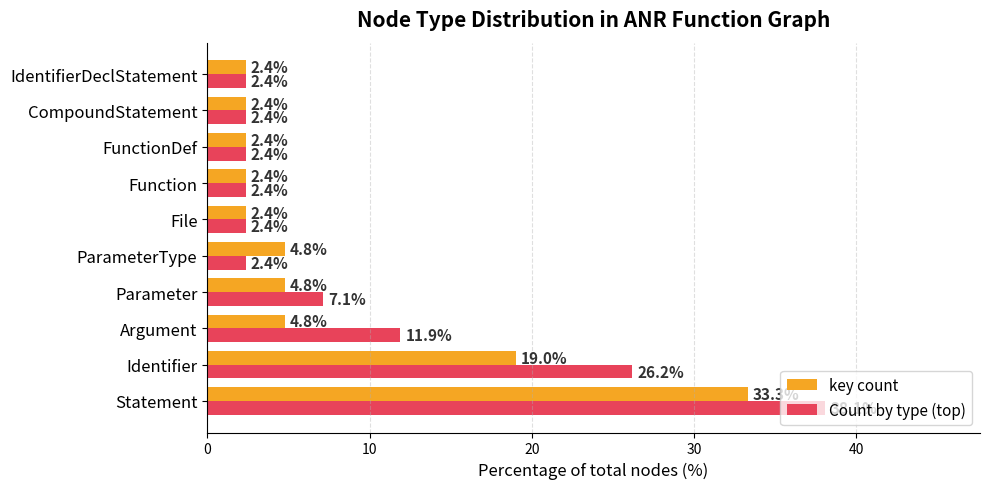

Which series has the largest range (max minus min)?

Count by type (top)